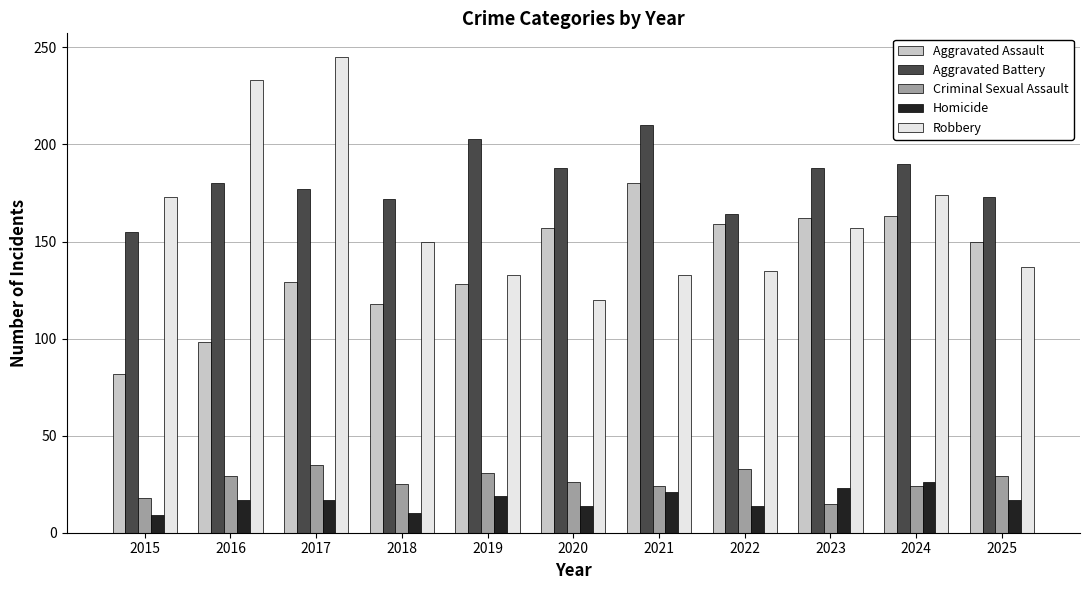

How many values in the Aggravated Assault series are below 150?

5